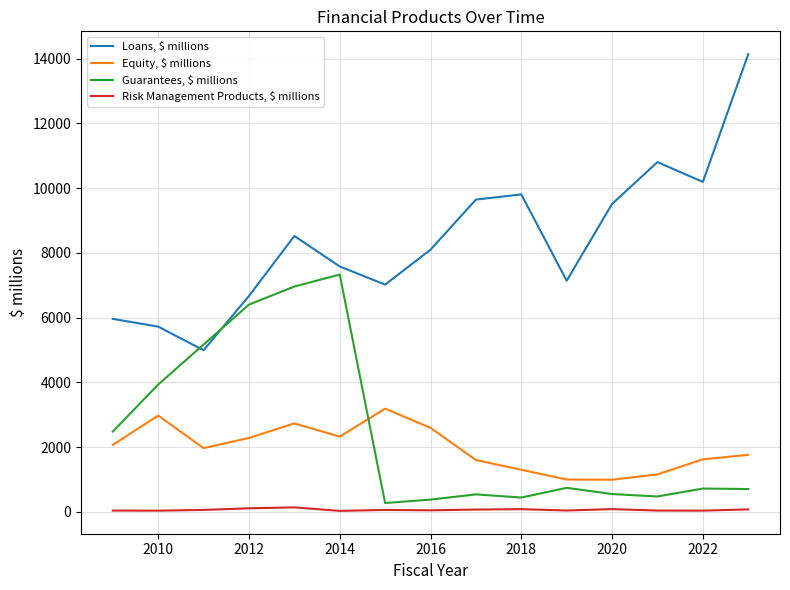

Which series has the largest total across all categories?

Loans, $ millions